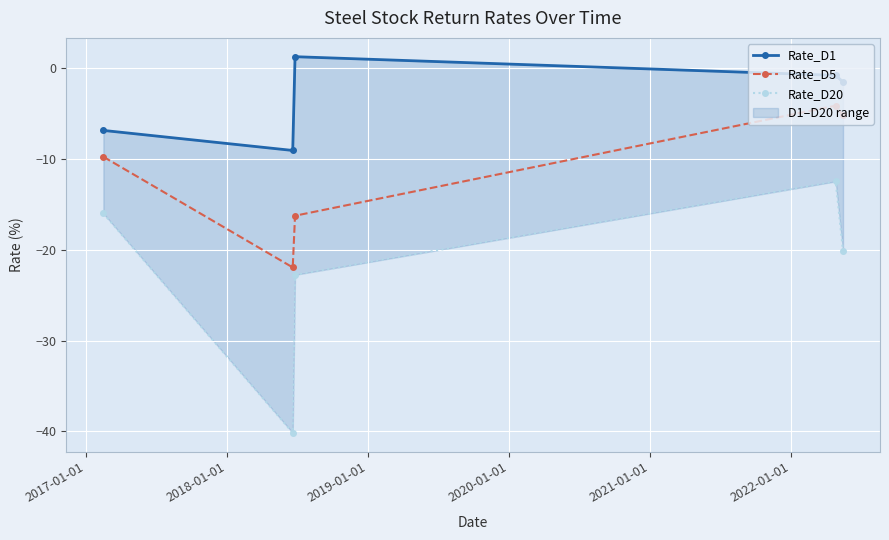

What is the highest value of the Rate_D5 series?

-4.1